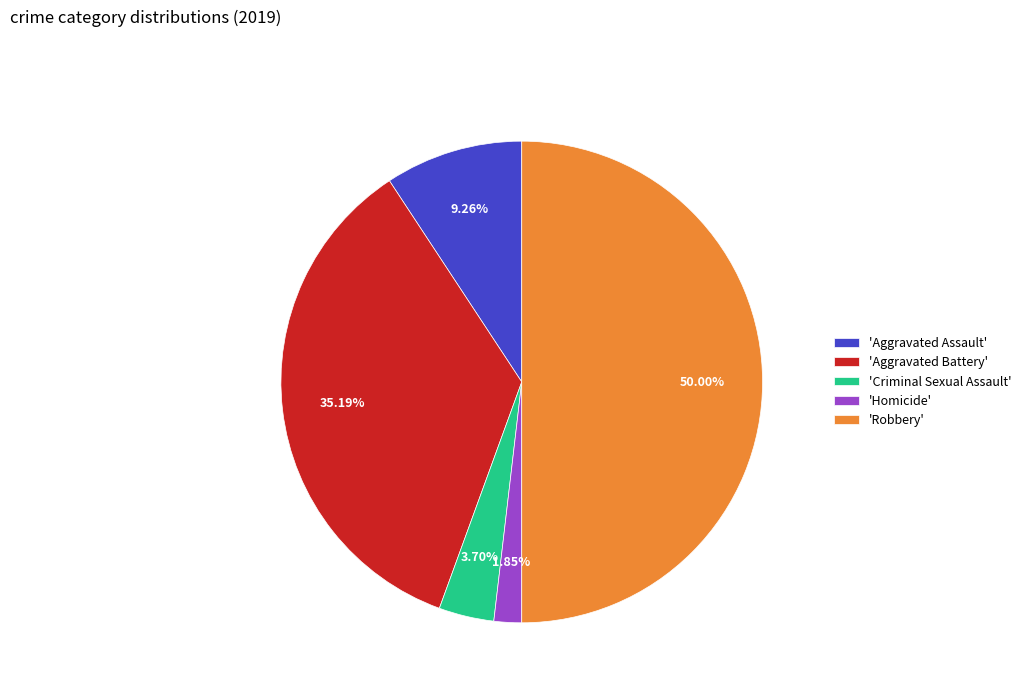

Is 'Criminal Sexual Assault' the majority of the pie?

No